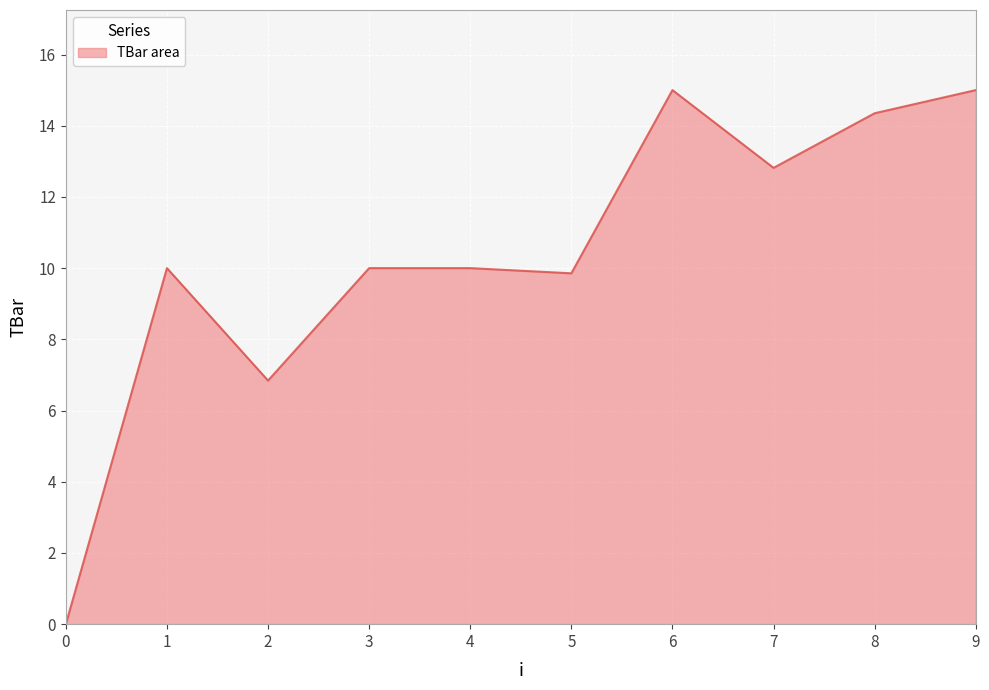

Which has a higher value, 1 or 7?

7